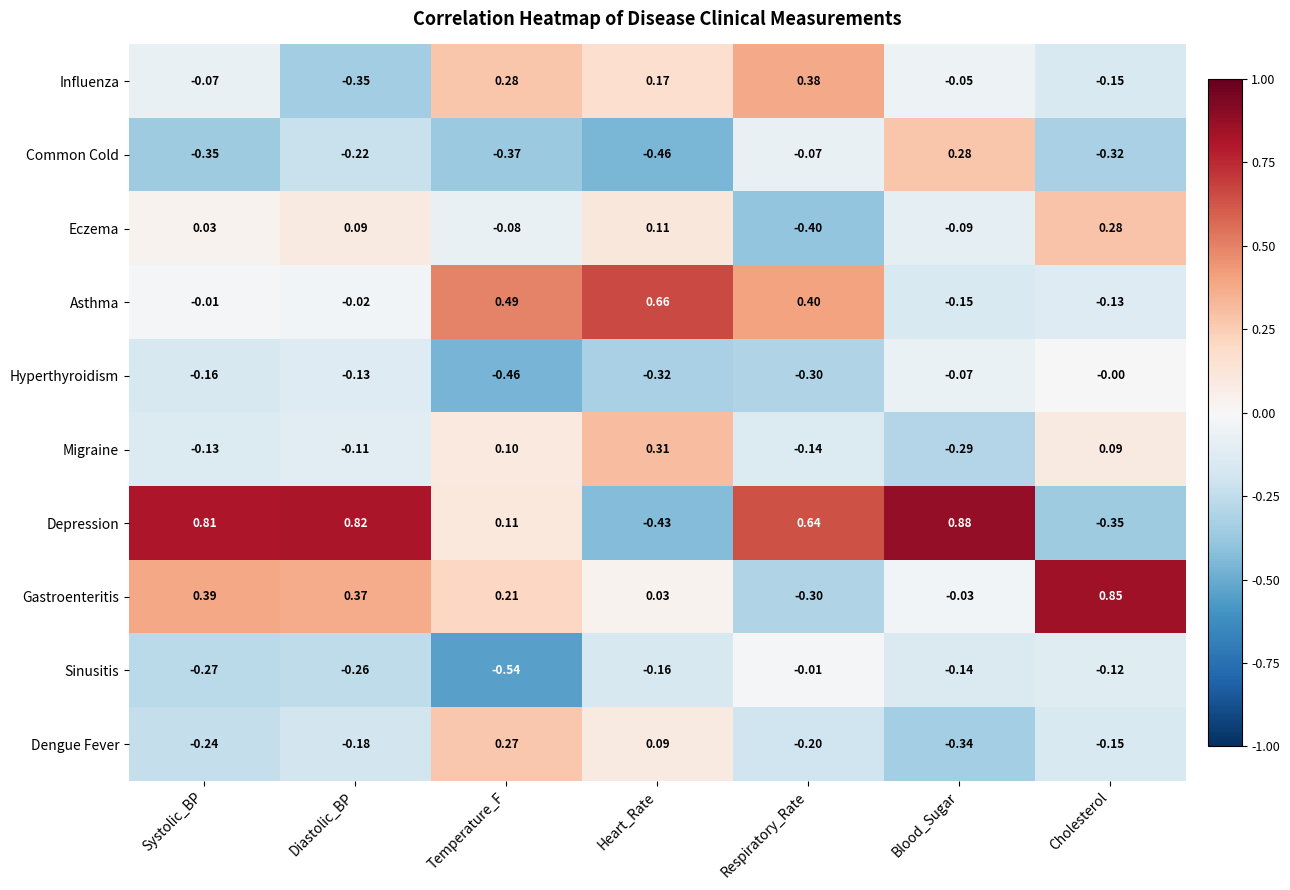

Is the value of Influenza at Systolic_BP greater than the value of Gastroenteritis at Blood_Sugar?

No